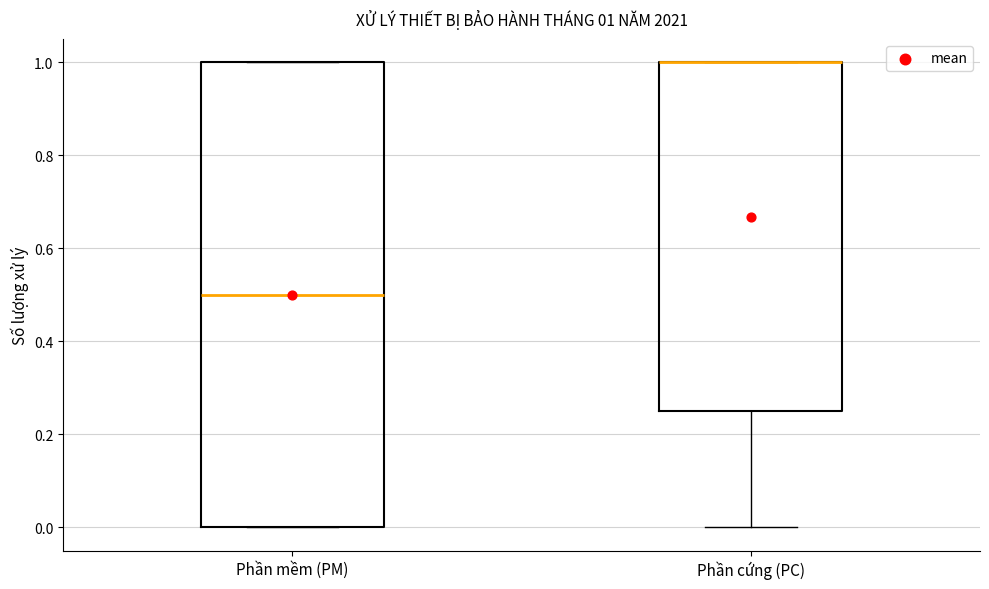

Comparing the boxes themselves (not the whiskers), which one is the tallest?

Phần mềm (PM)